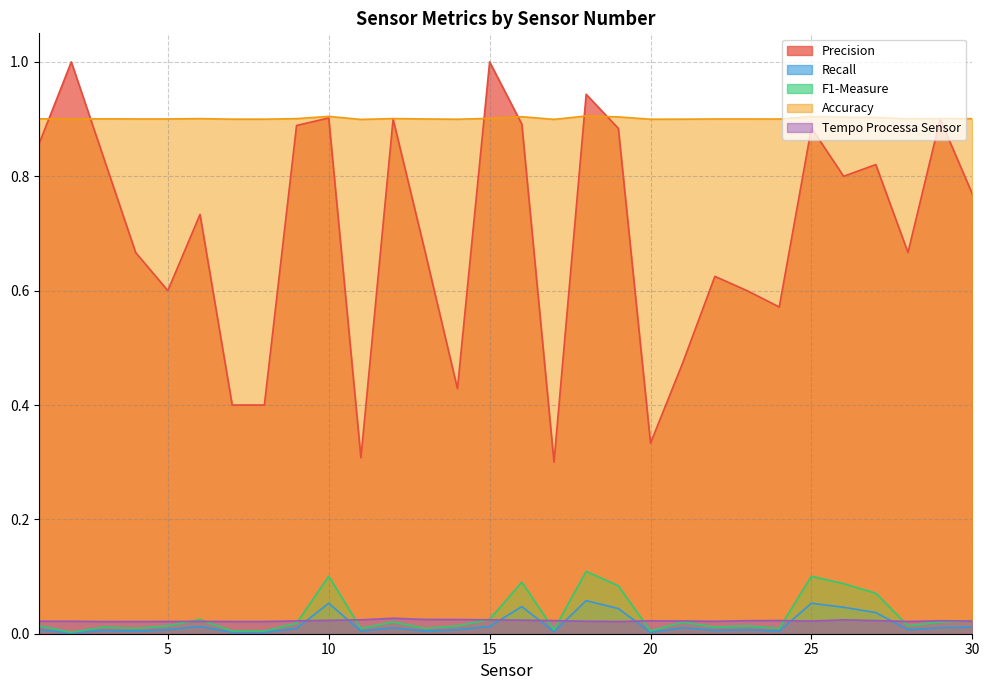

At which label does Precision reach its peak?

2